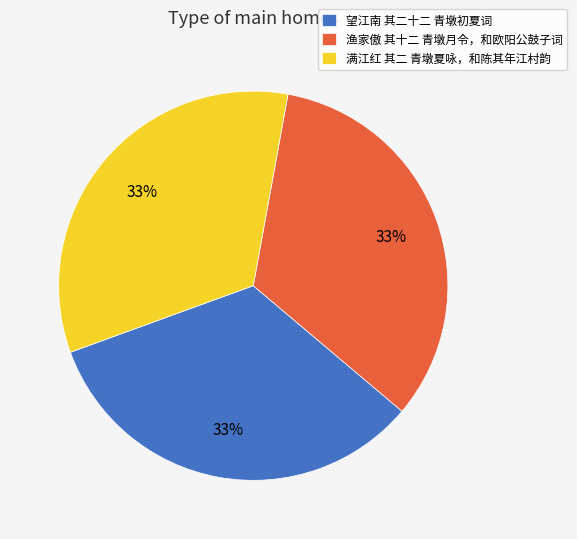

Do 满江红 其二 青墩夏咏，和陈其年江村韵 and 渔家傲 其十二 青墩月令，和欧阳公鼓子词 together represent more than half of the pie?

Yes